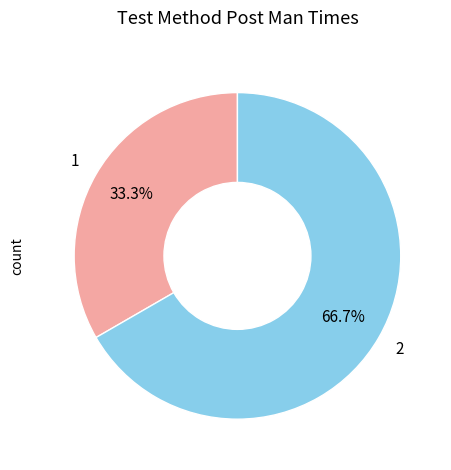

What percentage is the 1 slice, to the nearest percent?

33%